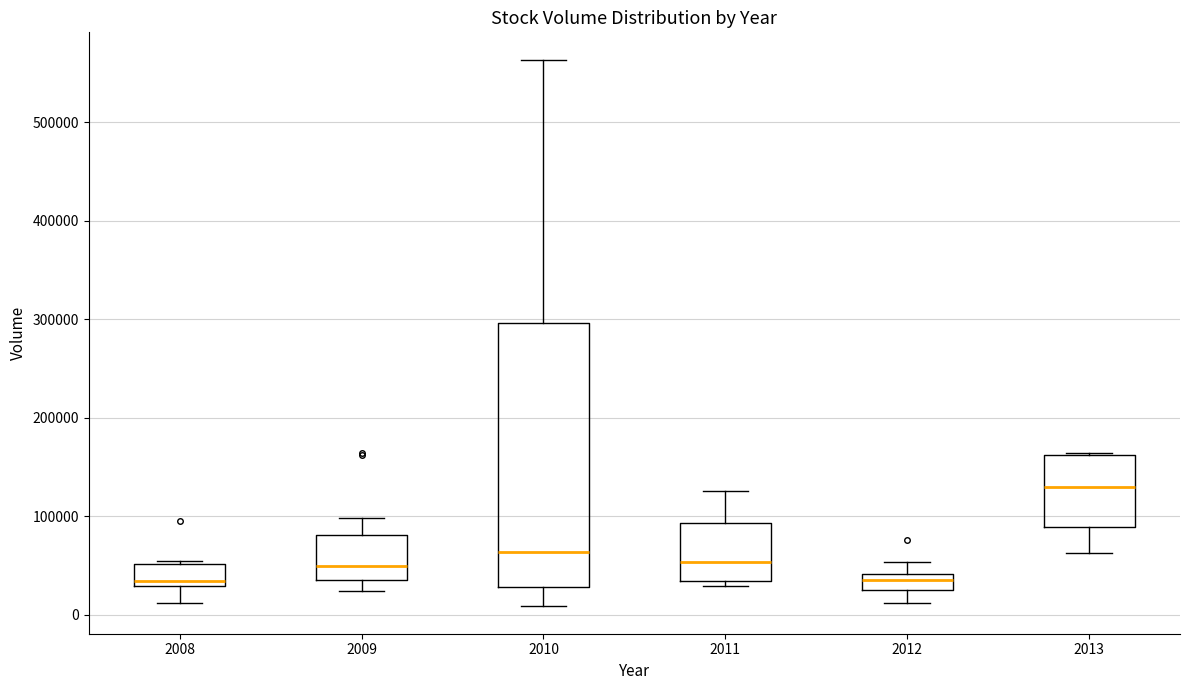

Where does the lower whisker of the box at x = 2008 end on the y-axis? The values are not printed on the chart, so give them approximately, as read against the axis.

10000